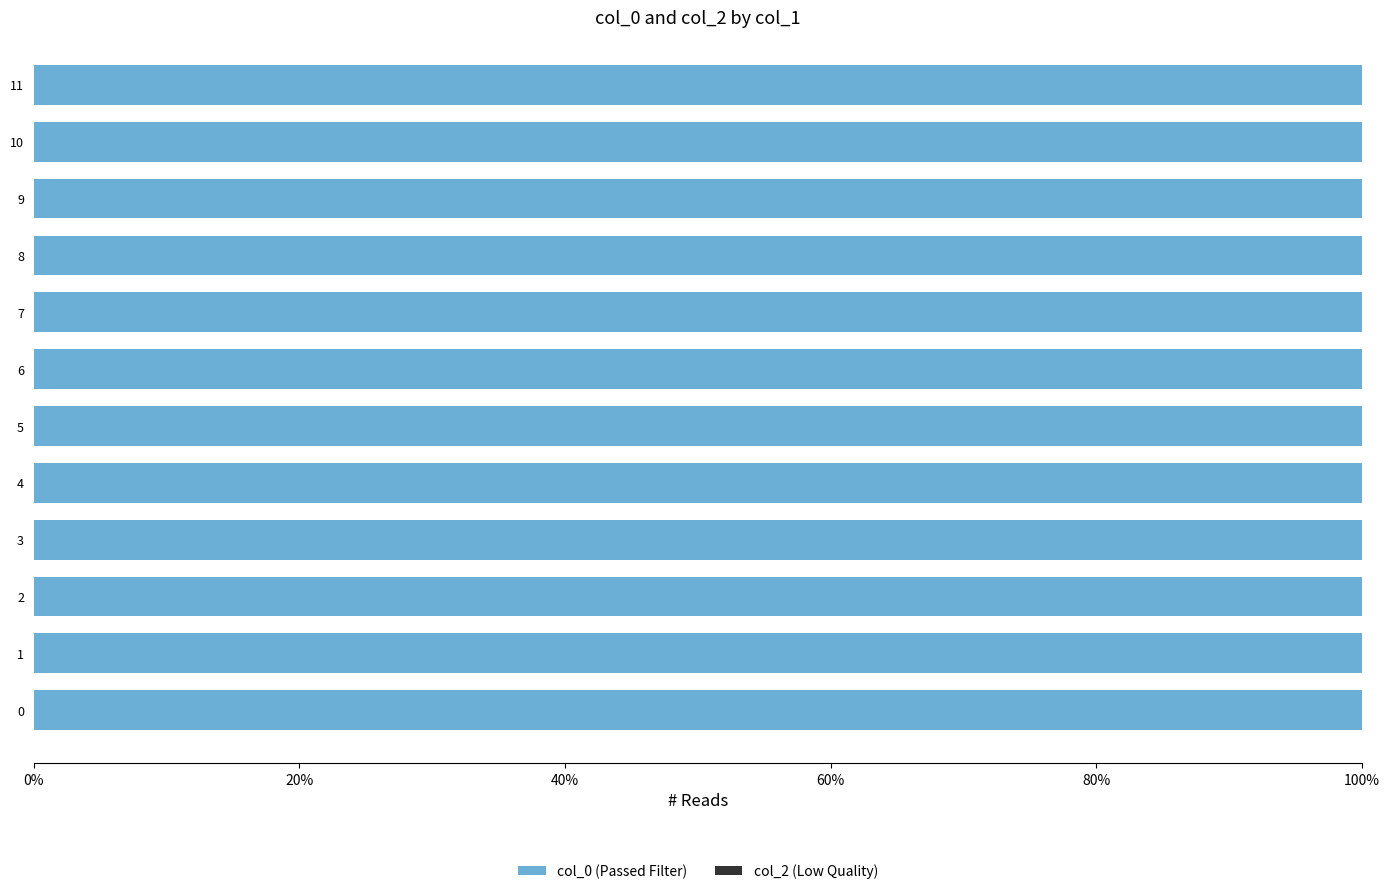

Reading left to right, extract all data points from this chart.

col_0: 1445014645	1446563524	1447074783	1447078374	1447157539	1447193551	1447366380	1447697546	1449015159	1449198755	1450361543	1452618774
col_2: 0	0	0	0	0	0	0	0	0	0	0	0